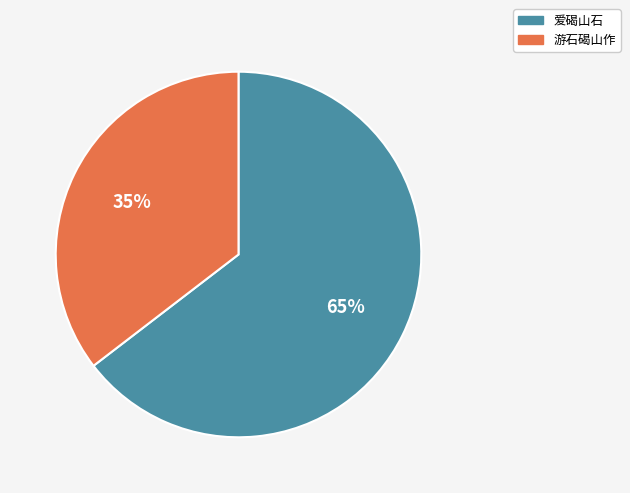

How many slices are in this pie chart?

2